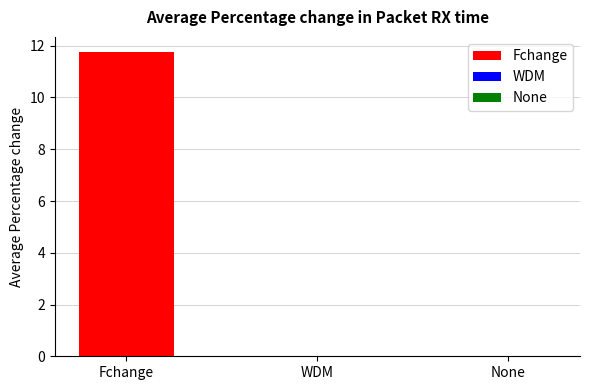

Read the value at Fchange.

11.8